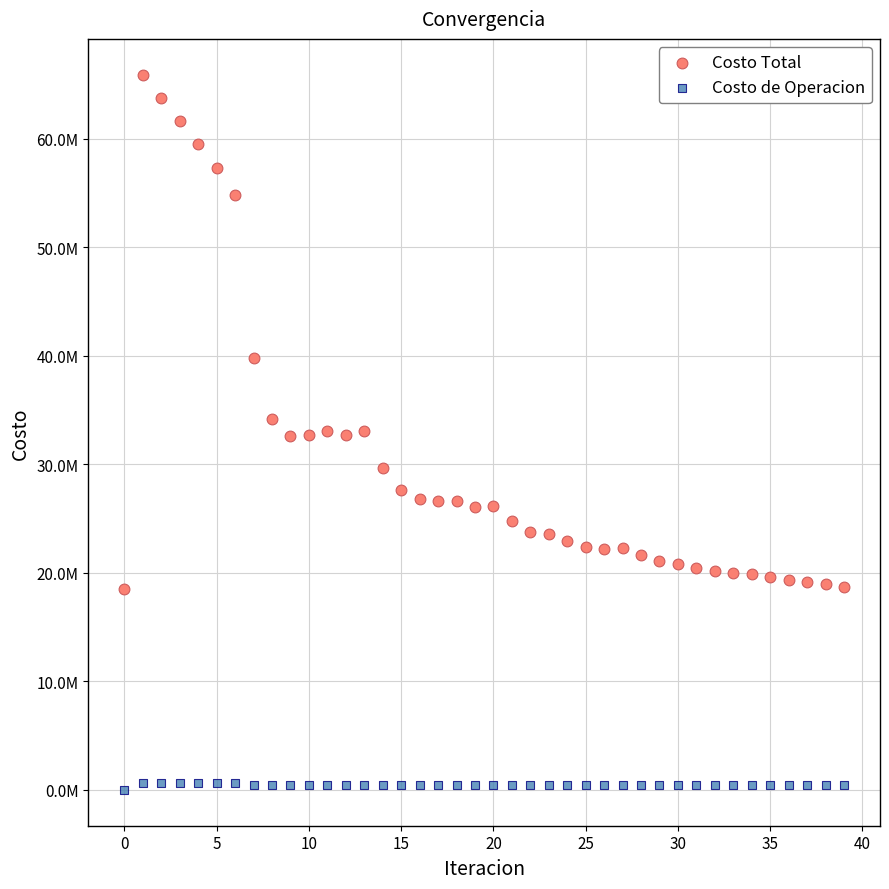

Which series contains the lowest Y value?

Costo de Operacion